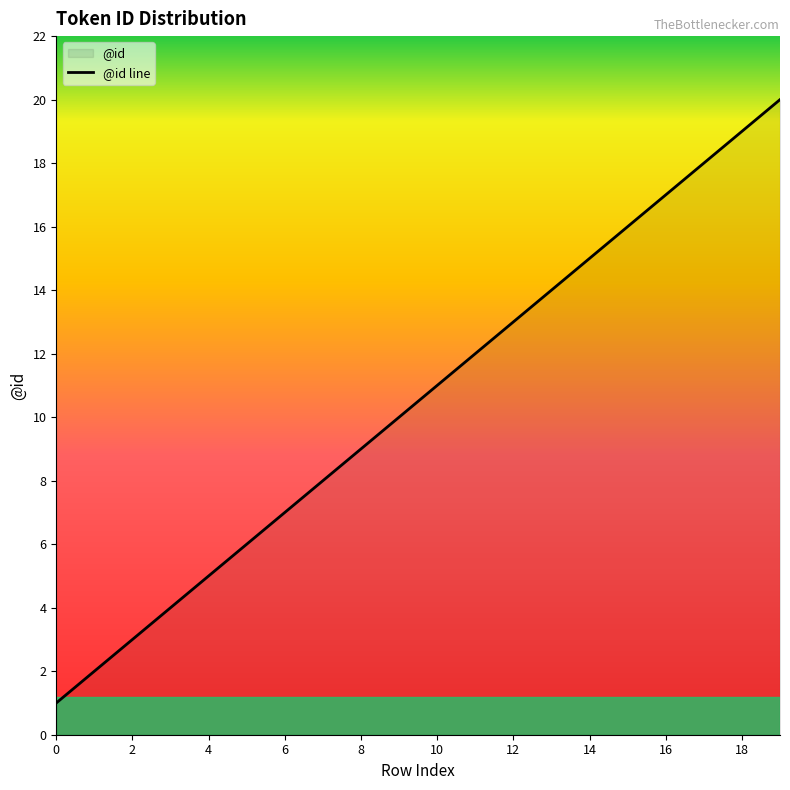

Reading left to right, extract all data points from this chart.

1	2	3	4	5	6	7	8	9	10	11	12	13	14	15	16	17	18	19	20